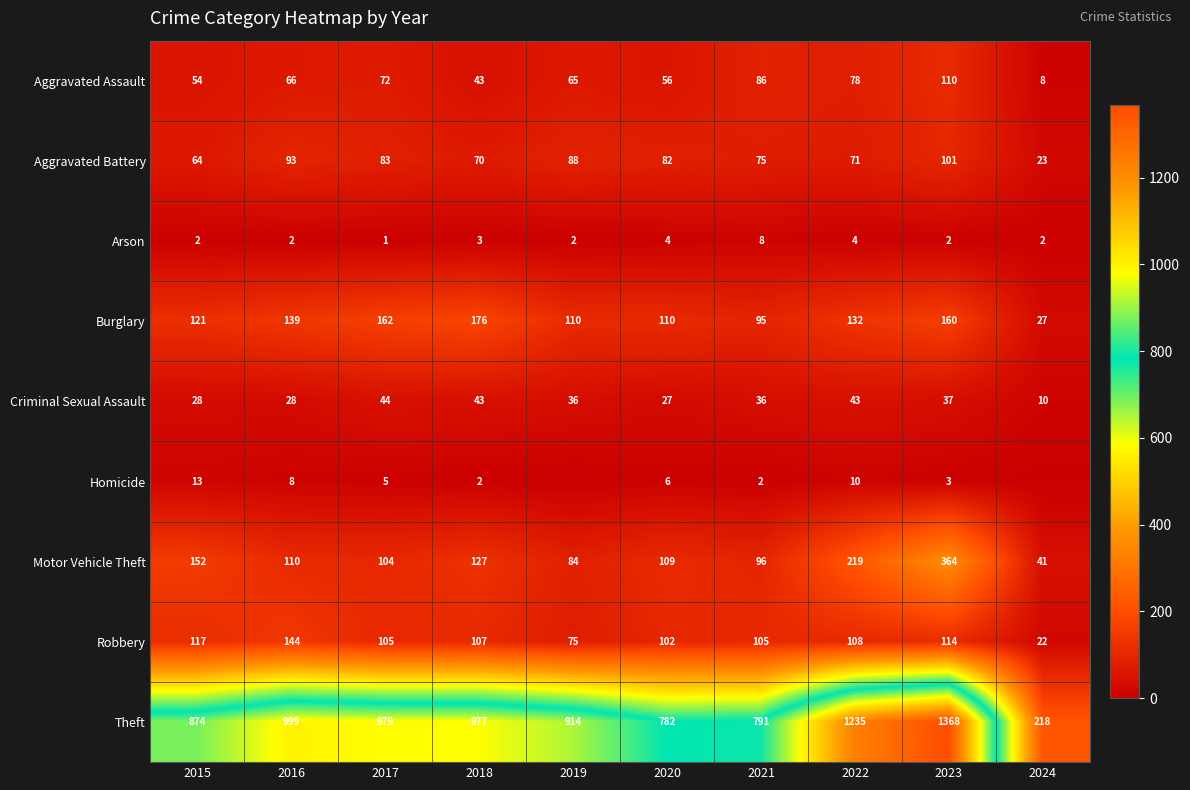

What is the highest value of the Criminal Sexual Assault series?

44